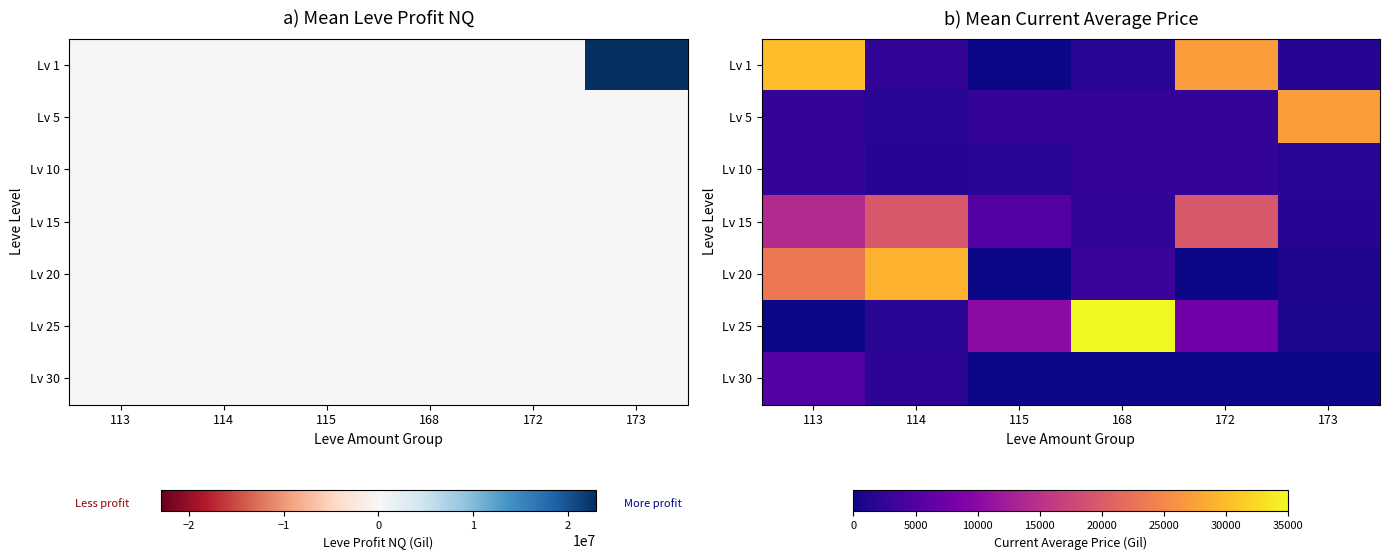

The value of Lv 10 at 114 is 1605.0. True or false?

True